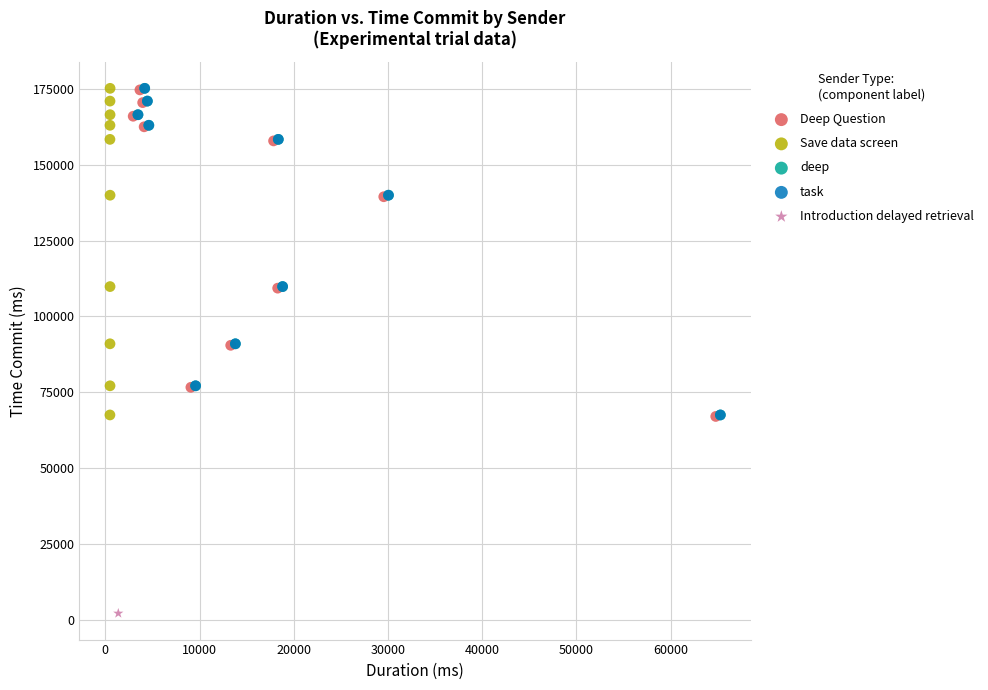

What are all the series names shown in the legend?

Deep Question, Save data screen, deep, task, Introduction delayed retrieval